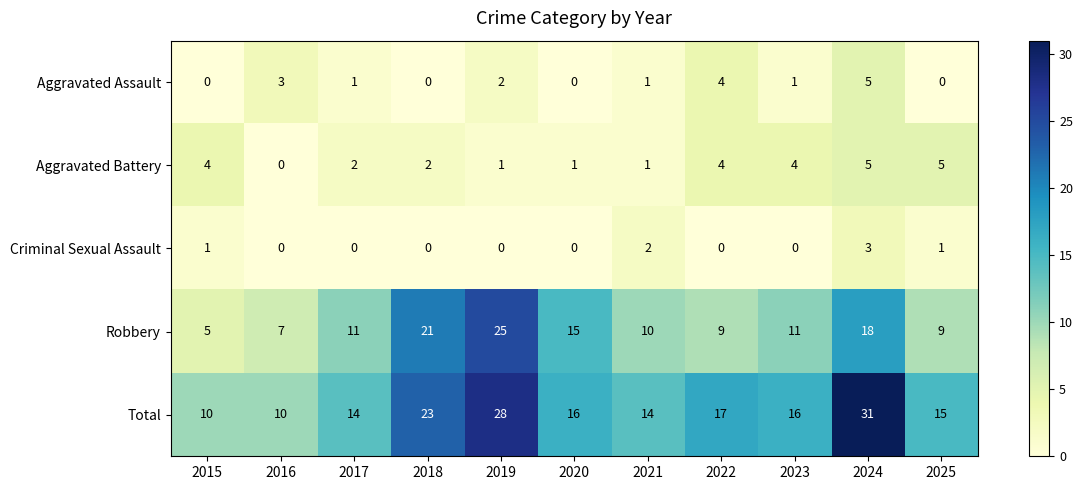

What is the maximum value shown in the chart?

31